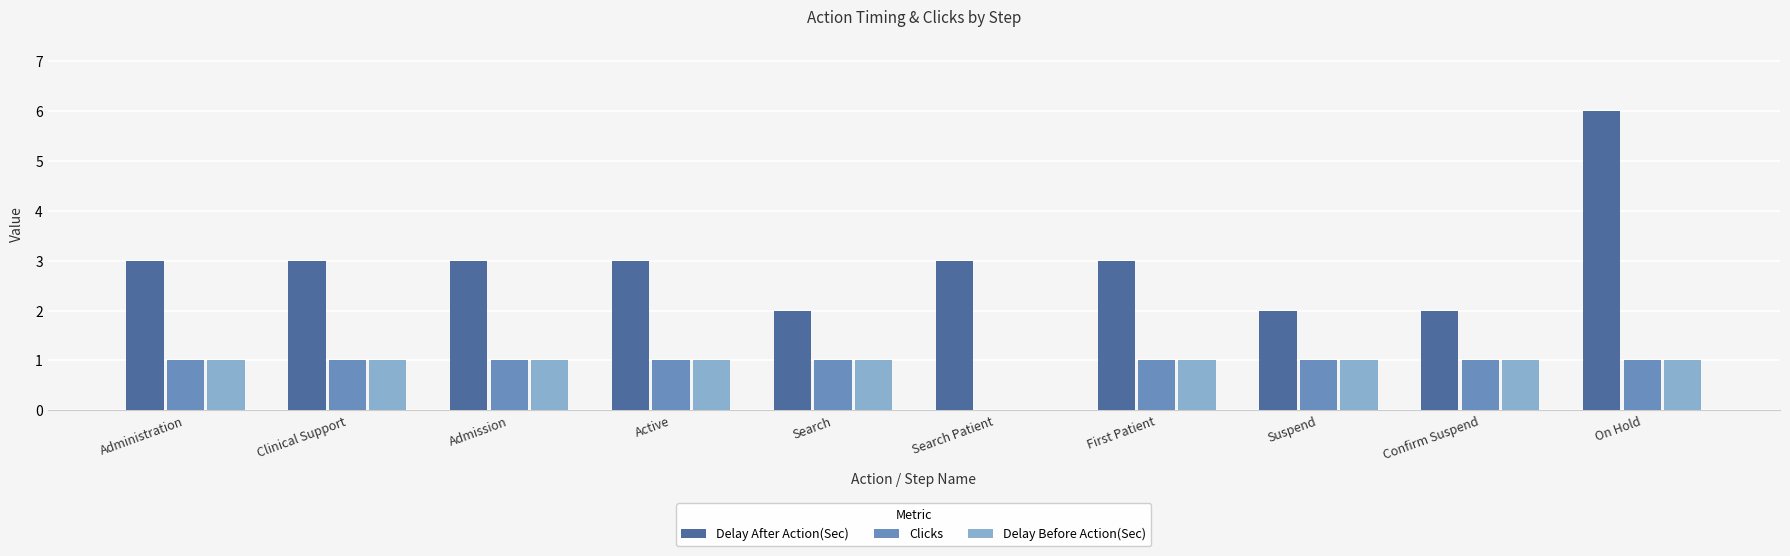

Reading left to right, transcribe all the data shown in this chart.

Delay After Action(Sec): Administration=3	Clinical Support=3	Admission=3	Active=3	Search=2	Search Patient=3	First Patient=3	Suspend=2	Confirm Suspend=2	On Hold=6
Clicks: Administration=1	Clinical Support=1	Admission=1	Active=1	Search=1	Search Patient=0	First Patient=1	Suspend=1	Confirm Suspend=1	On Hold=1
Delay Before Action(Sec): Administration=1	Clinical Support=1	Admission=1	Active=1	Search=1	Search Patient=0	First Patient=1	Suspend=1	Confirm Suspend=1	On Hold=1